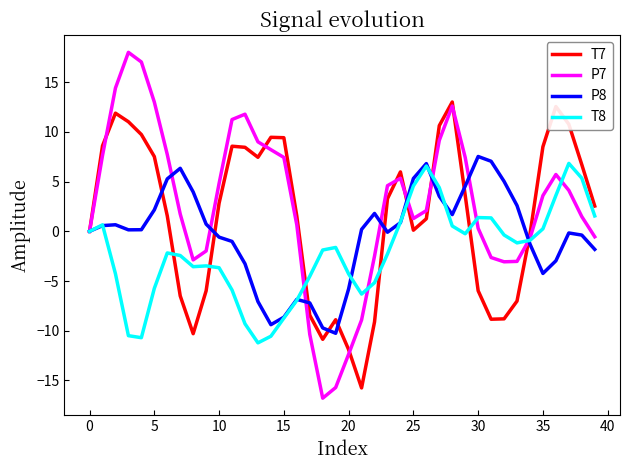

Which series has the widest spread of values?

P7